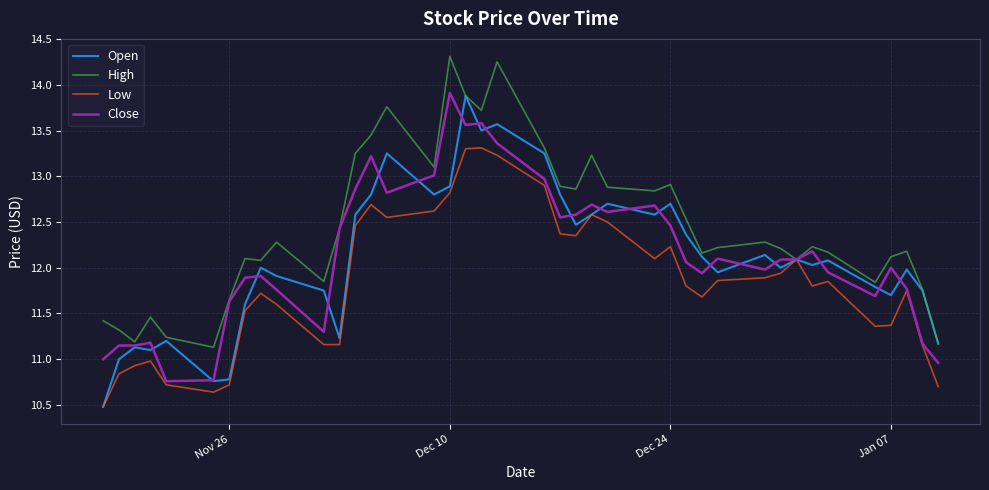

What is the lowest value of the High series?

11.1